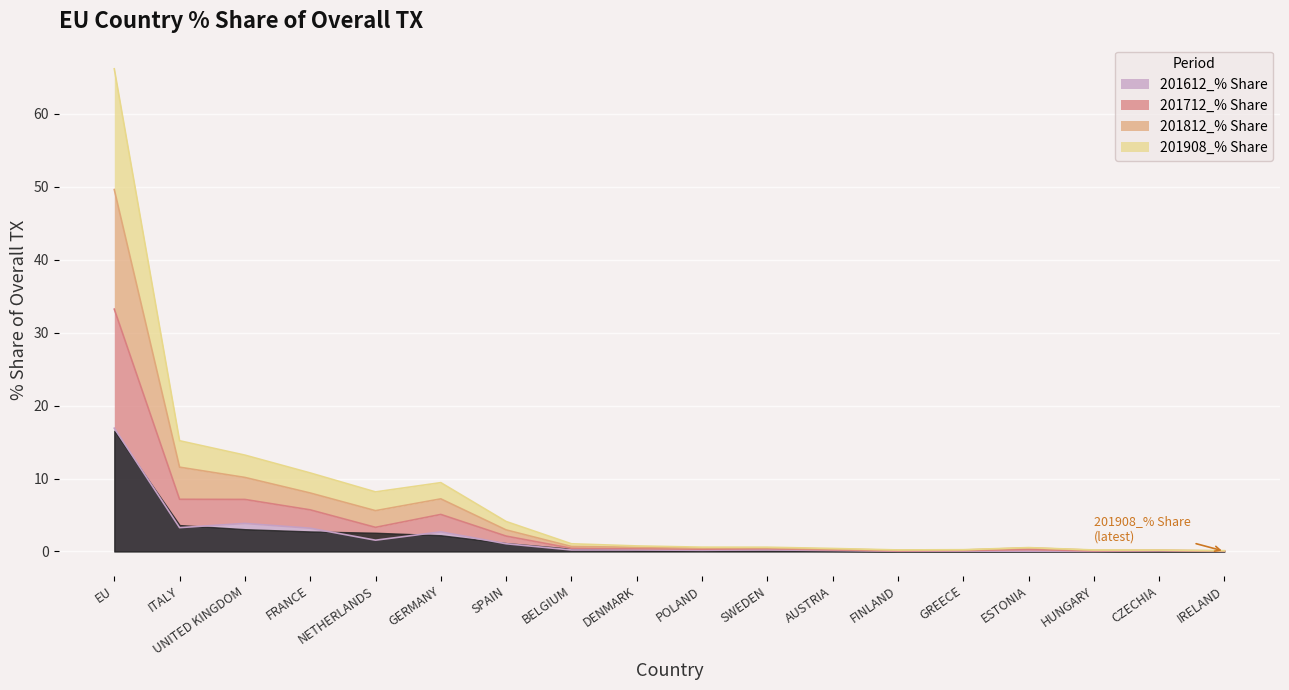

Is it true that 201612_% Share equals 3.3 at ITALY?

True